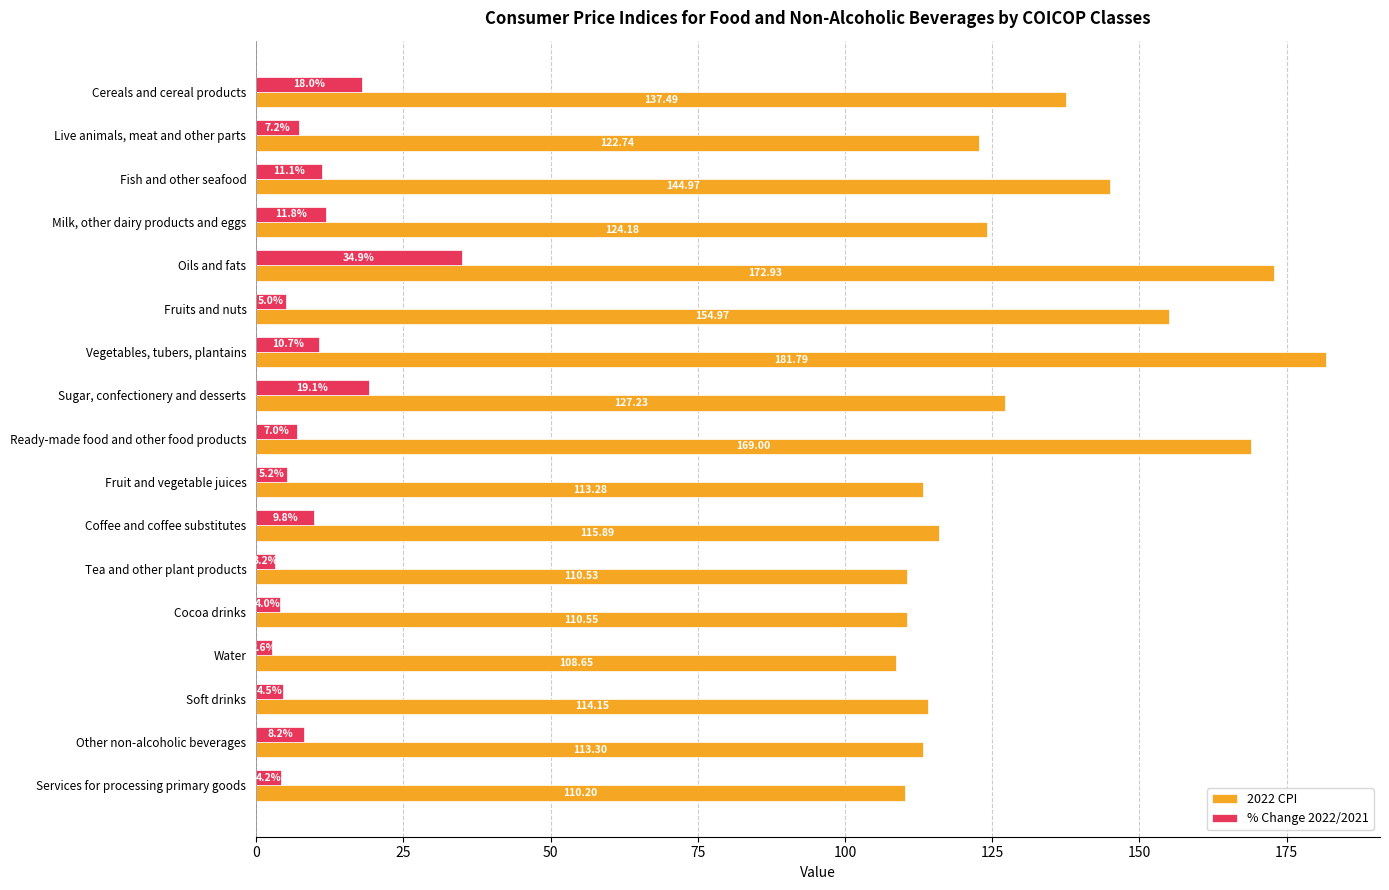

Which category has the highest value in the 2022 CPI series?

Vegetables, tubers, plantains